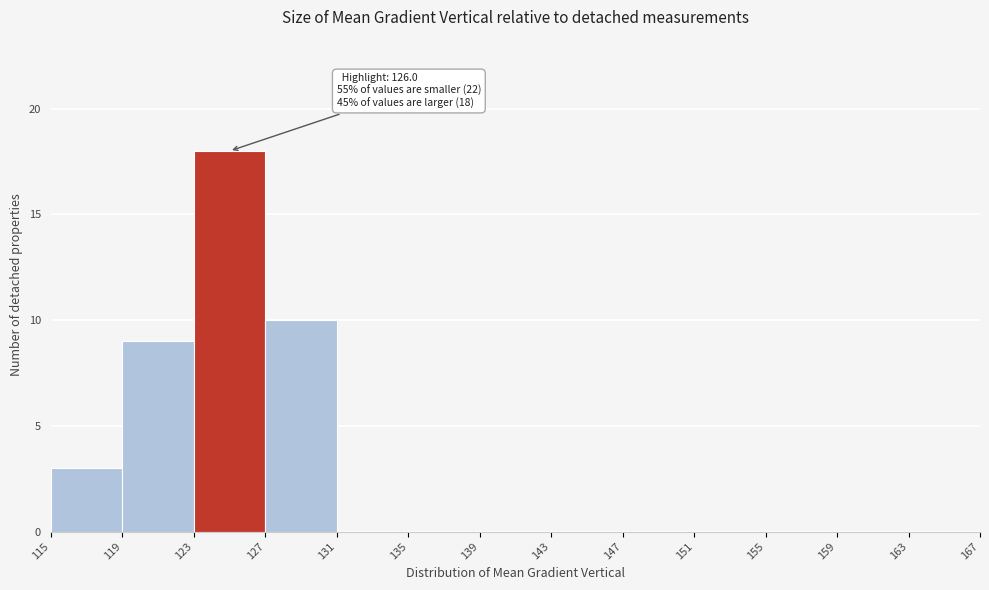

Over which range of the x-axis is the bar tallest?

123 to 127